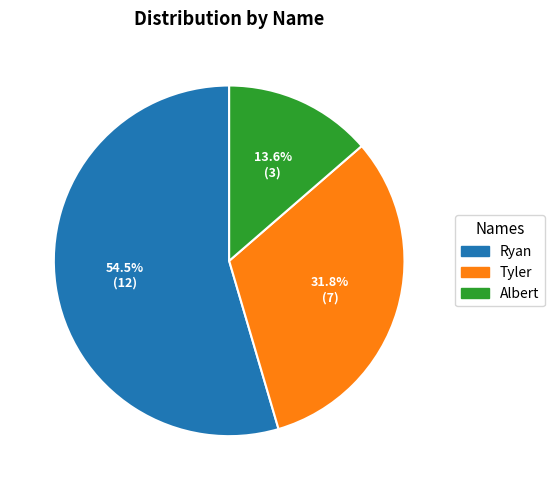

The Albert slice represents 14% of the pie. True or false?

True